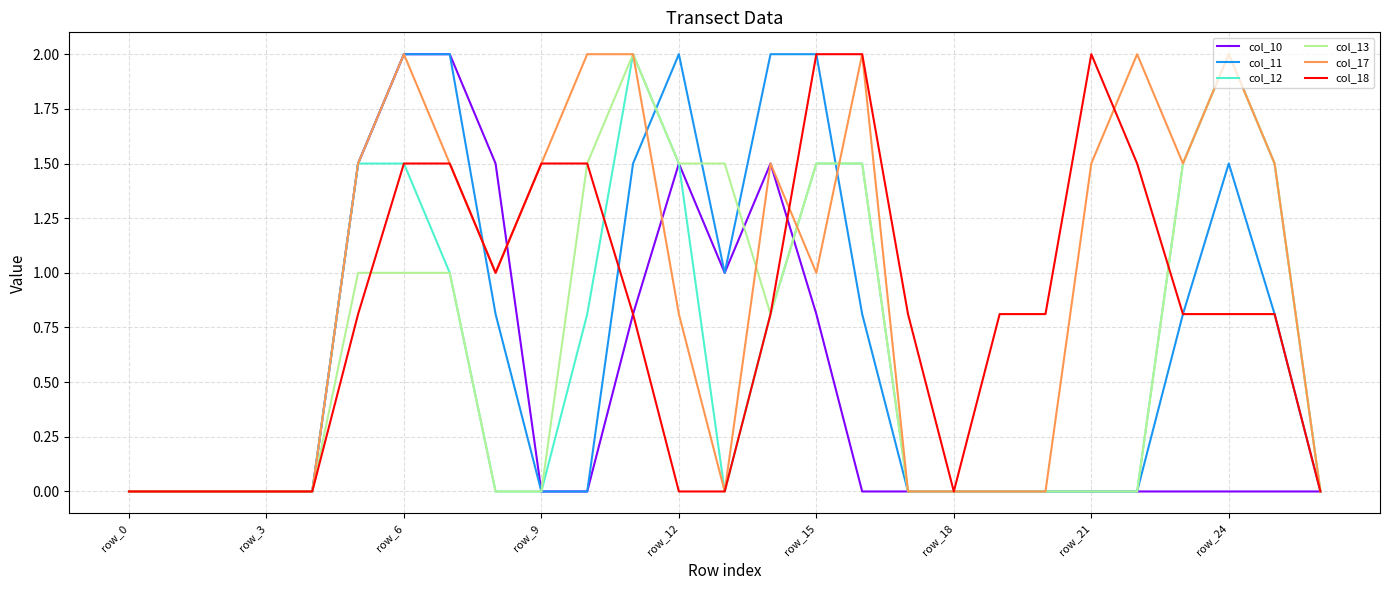

Count the number of categories in the chart.

27